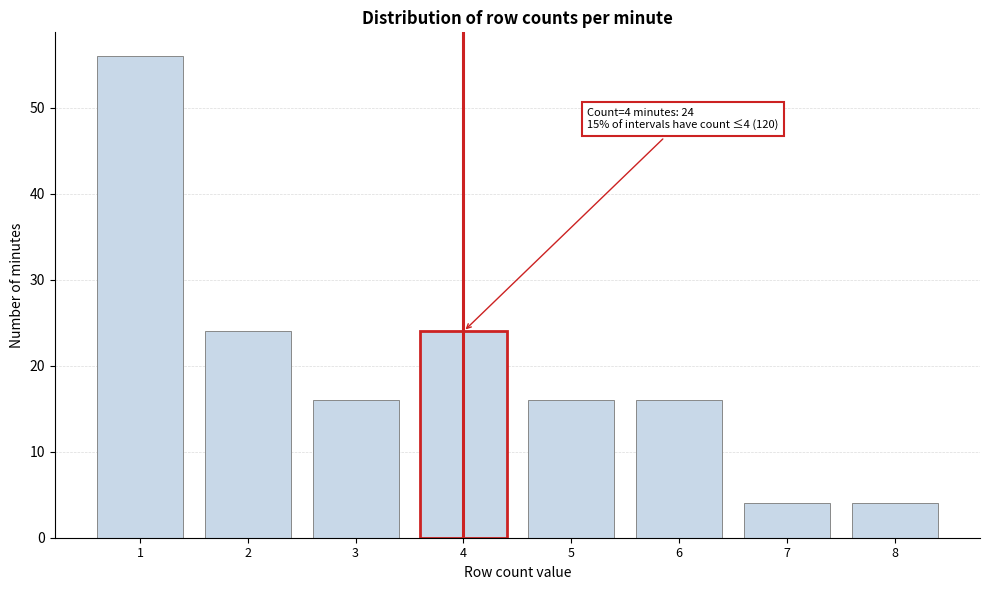

Over which range of the x-axis is the bar tallest?

0.5 to 1.5